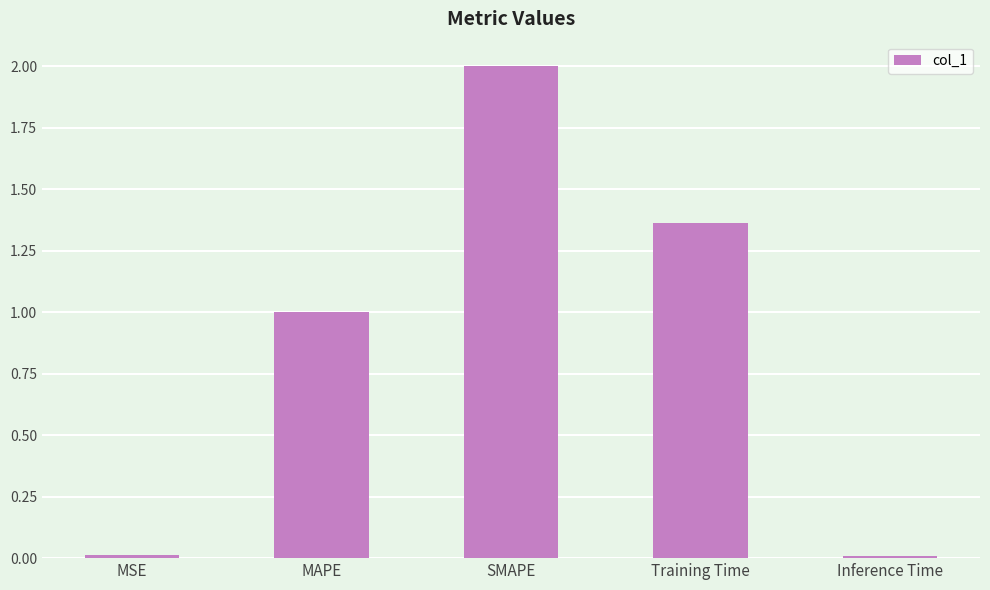

Count the number of categories in the chart.

5